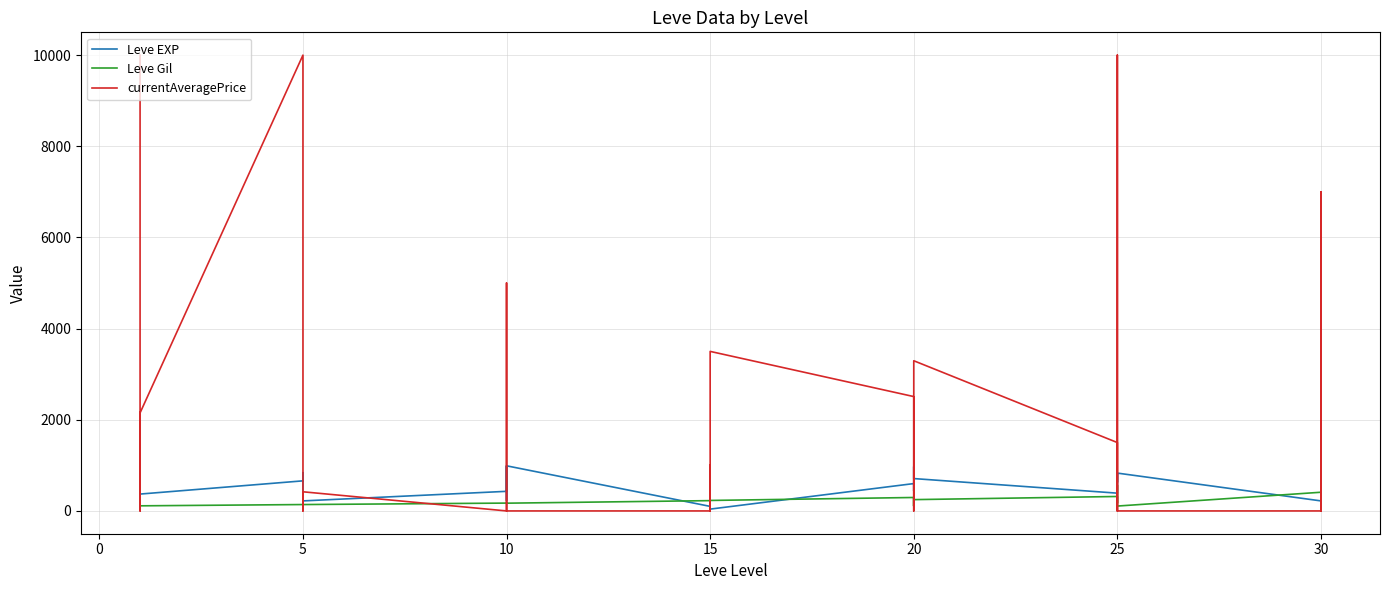

Rank the series by their maximum value, from lowest to highest.

Leve Gil, Leve EXP, currentAveragePrice